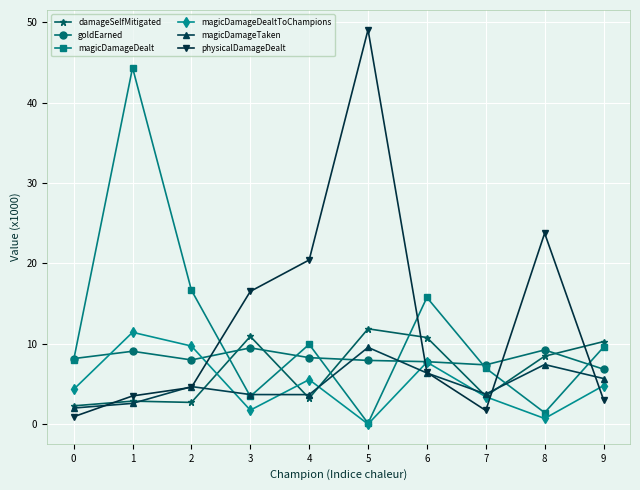

How many distinct data groups are displayed?

6